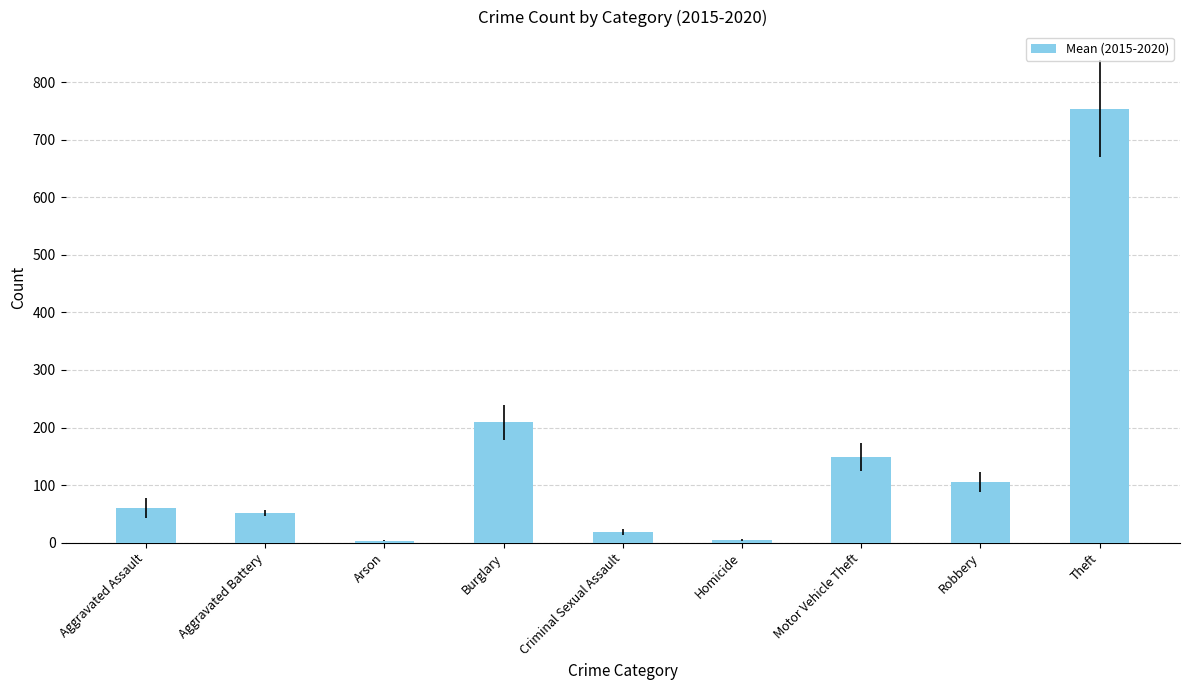

What is the label of the 6th bar from the right?

Burglary